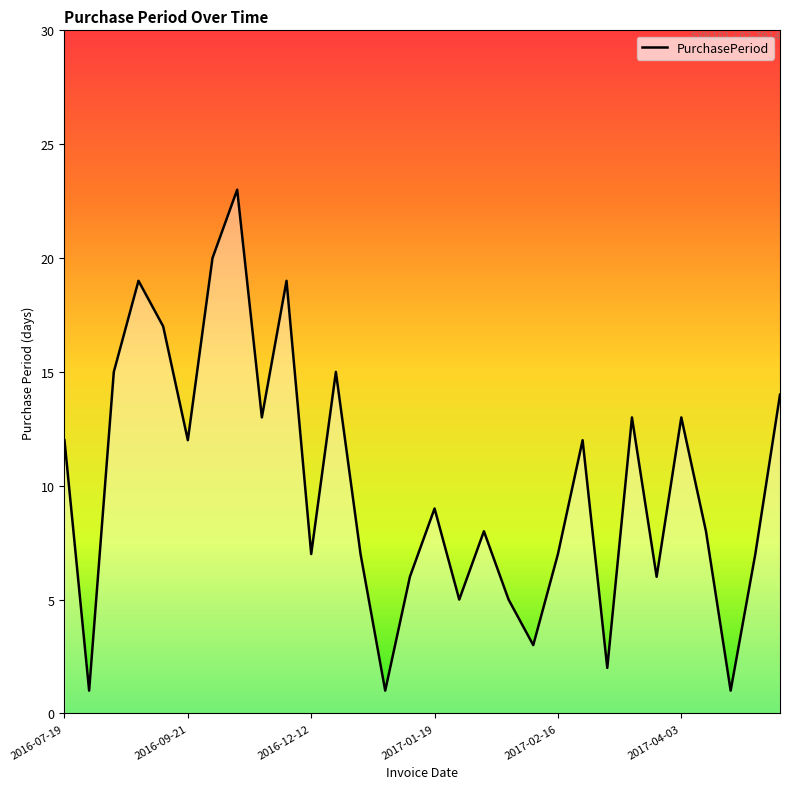

What is the maximum value shown in the chart?

23